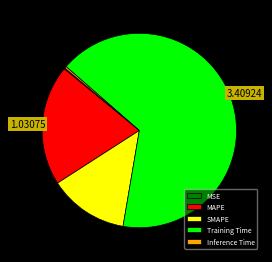

Between Training Time and MAPE, which is larger?

Training Time